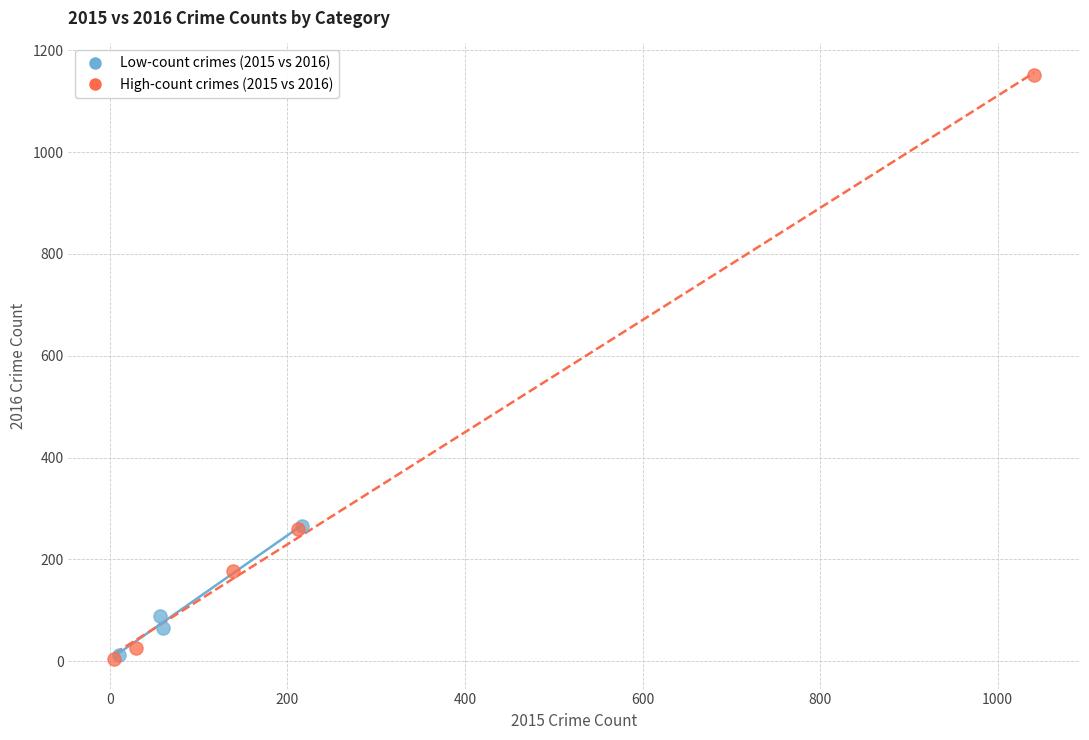

Which series has the largest Y range (max minus min)?

High-count crimes (2015 vs 2016)